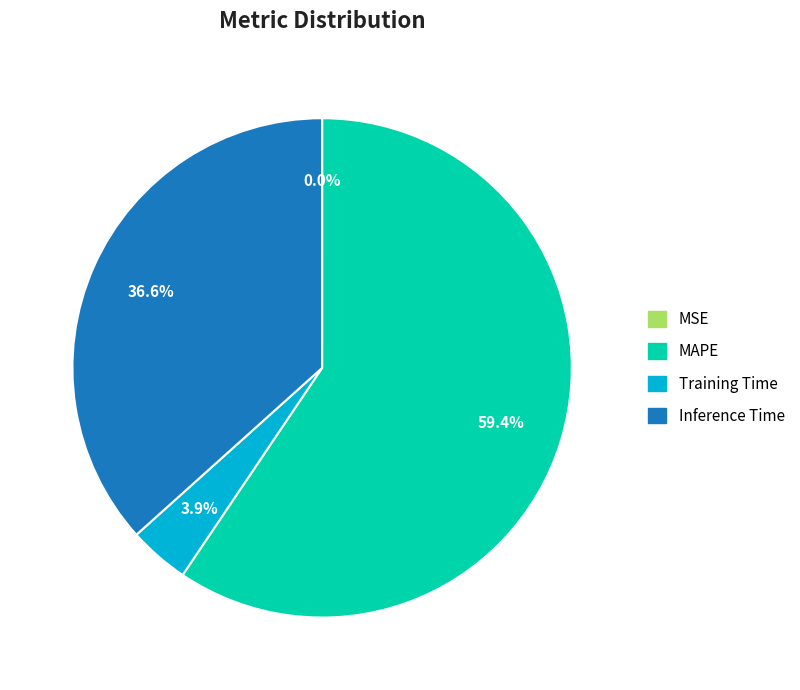

Is it true that MAPE is 59% of the pie?

True